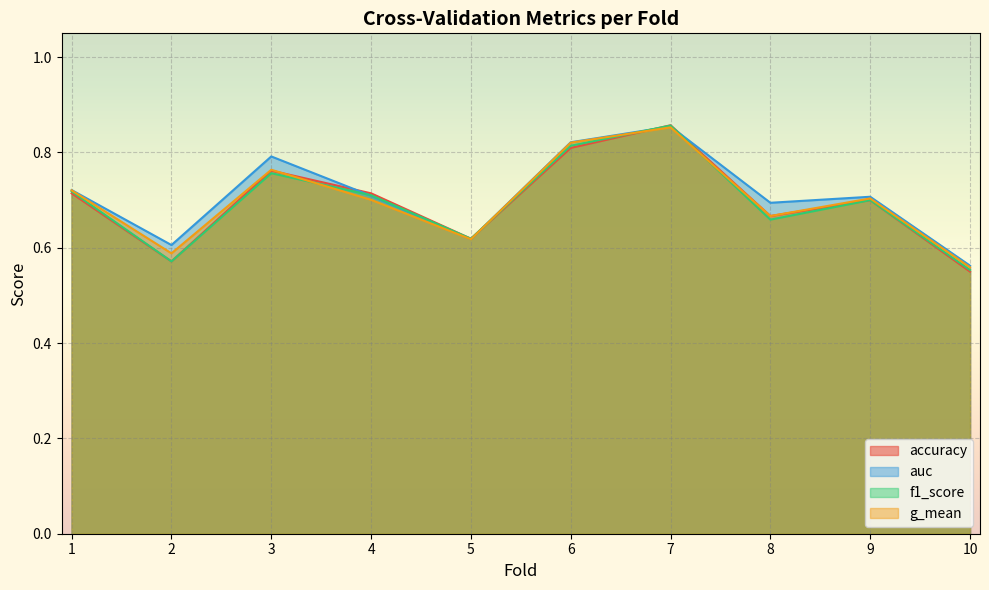

What is the maximum value shown in the chart?

0.9